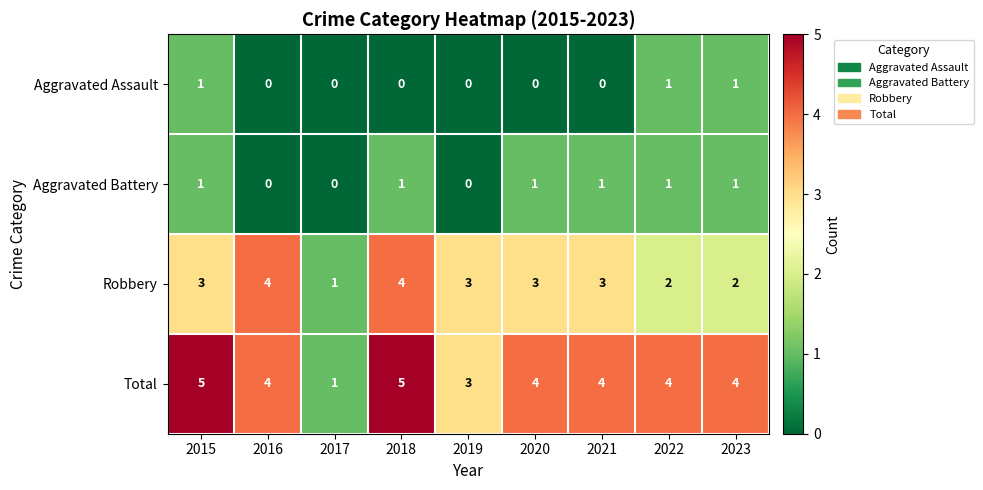

Which series has the widest spread of values?

Total